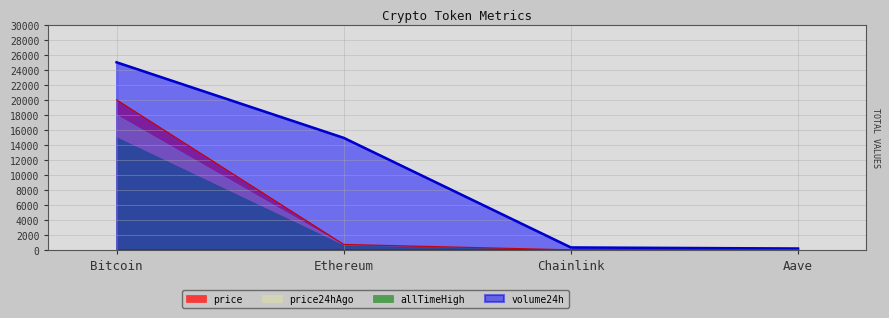

True or false: volume24h has a value of 15216.1 at Bitcoin.

False